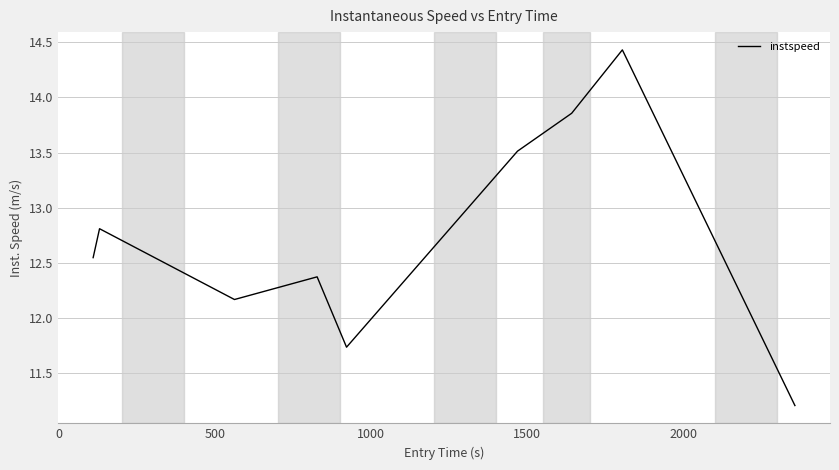

Does the chart display data point markers on the line(s)?

No